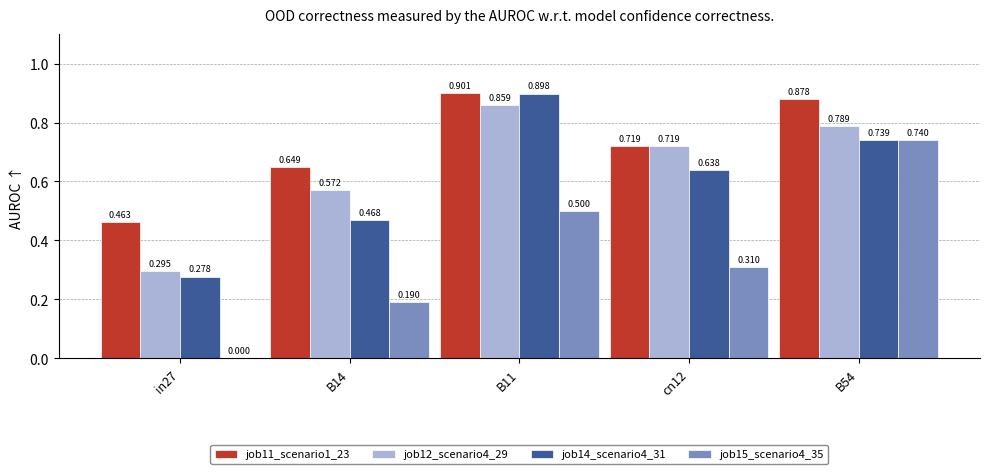

What is the sum of all job11_scenario1_23 values?

3.6